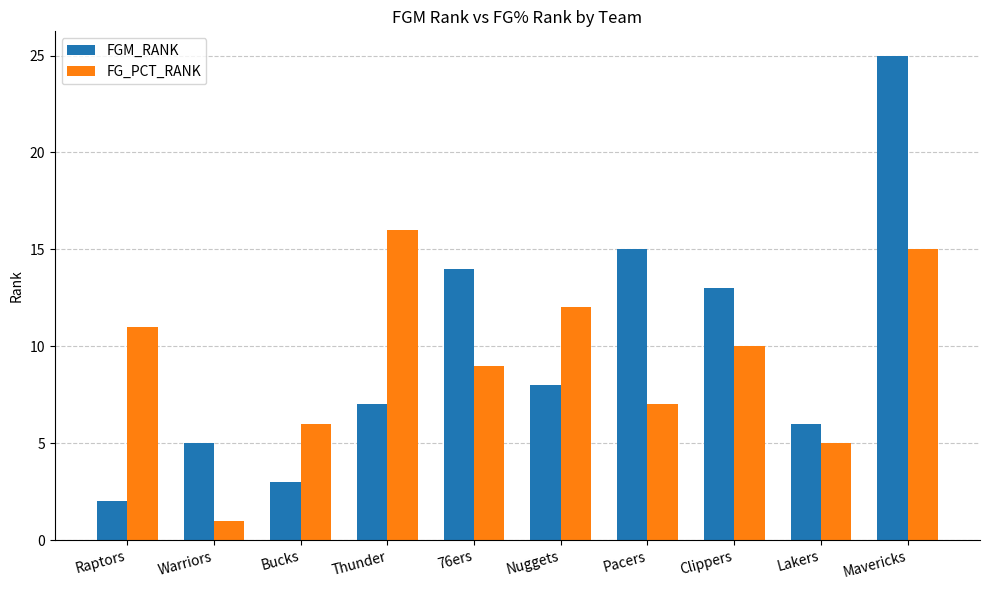

What is the lowest value of the FGM_RANK series?

2